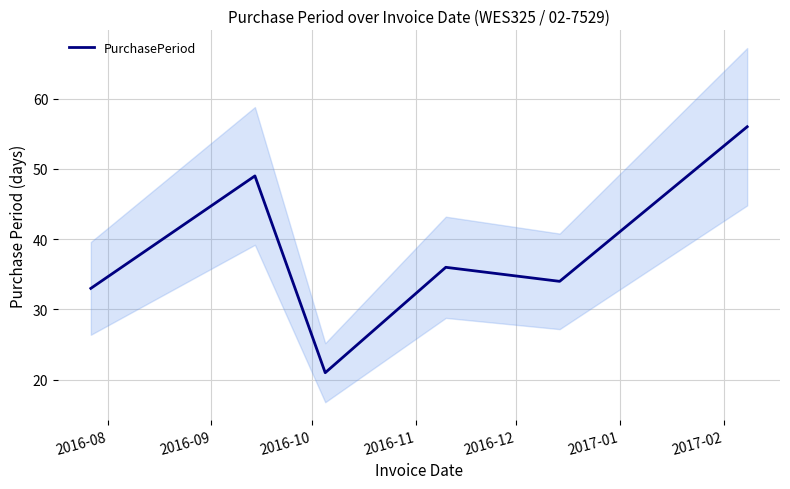

How many lines are shown in the chart?

1